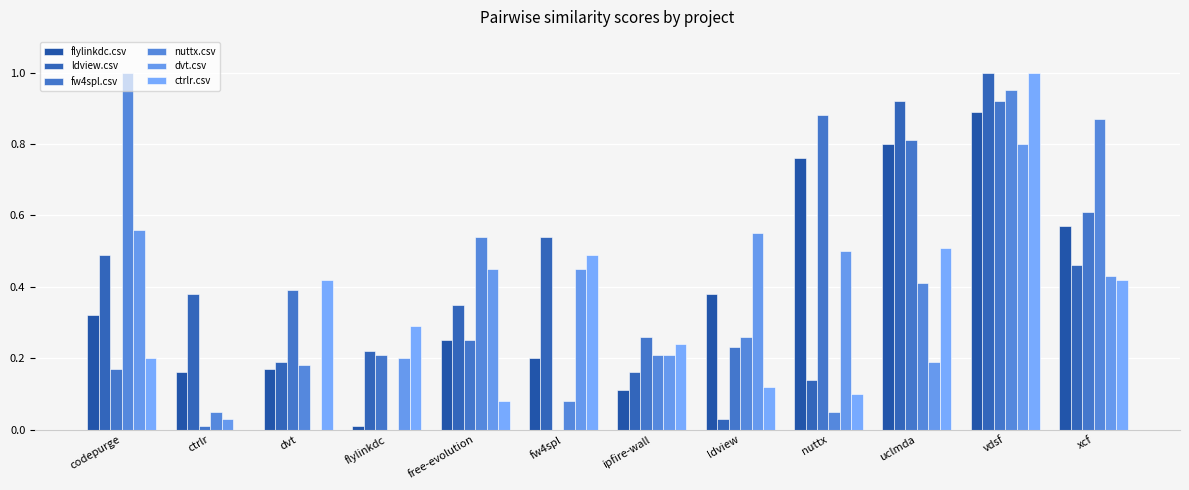

Between dvt and uclmda, which series saw the biggest shift?

ldview.csv